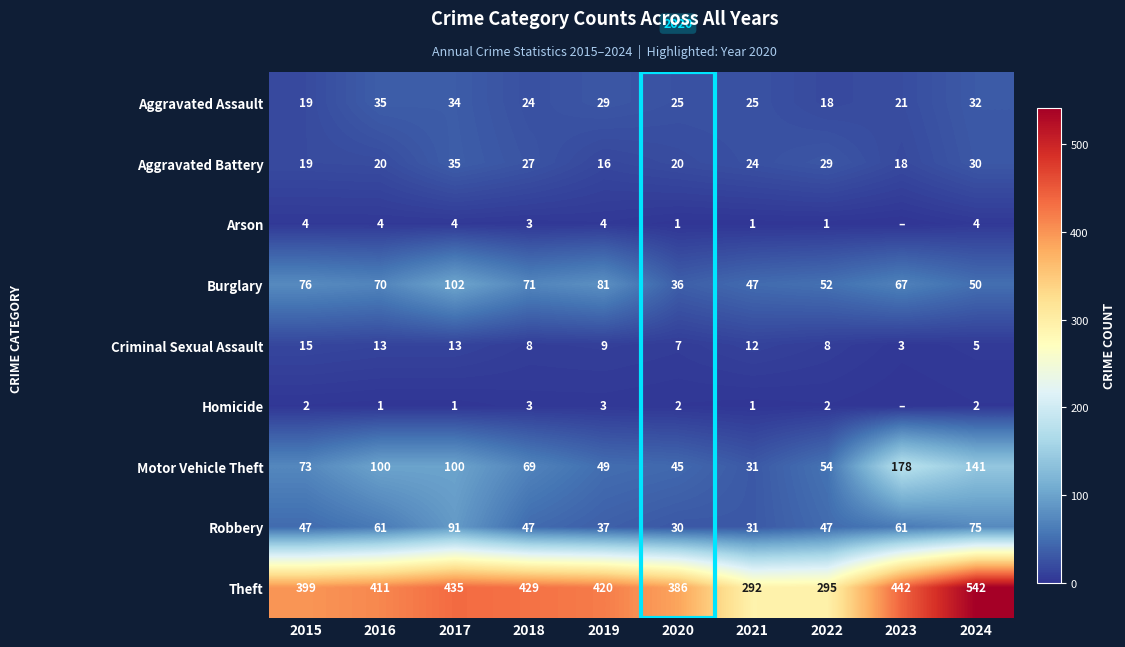

Which has a higher value, 2022 or 2016?

2016